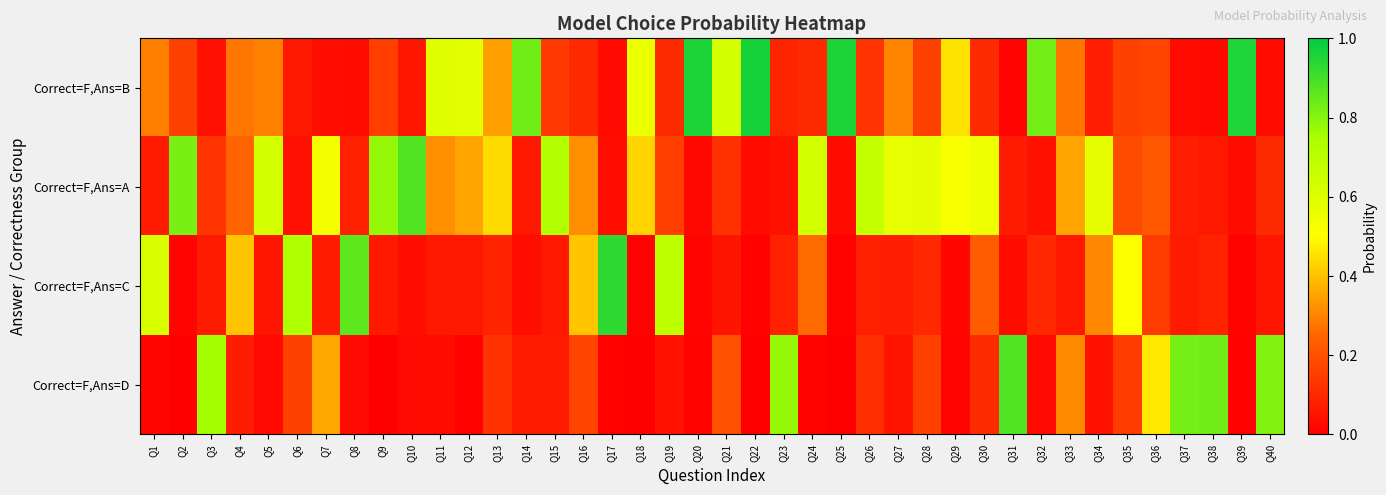

At how many categories does at least one series exceed 0?

40